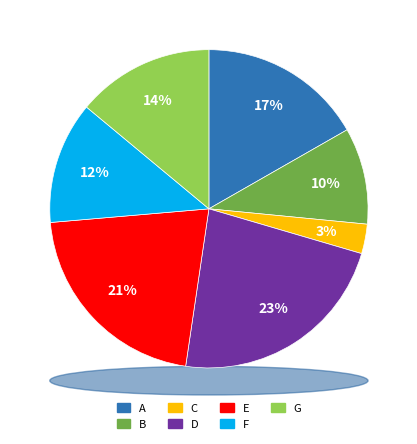

True or false: D accounts for 30% of the total.

False